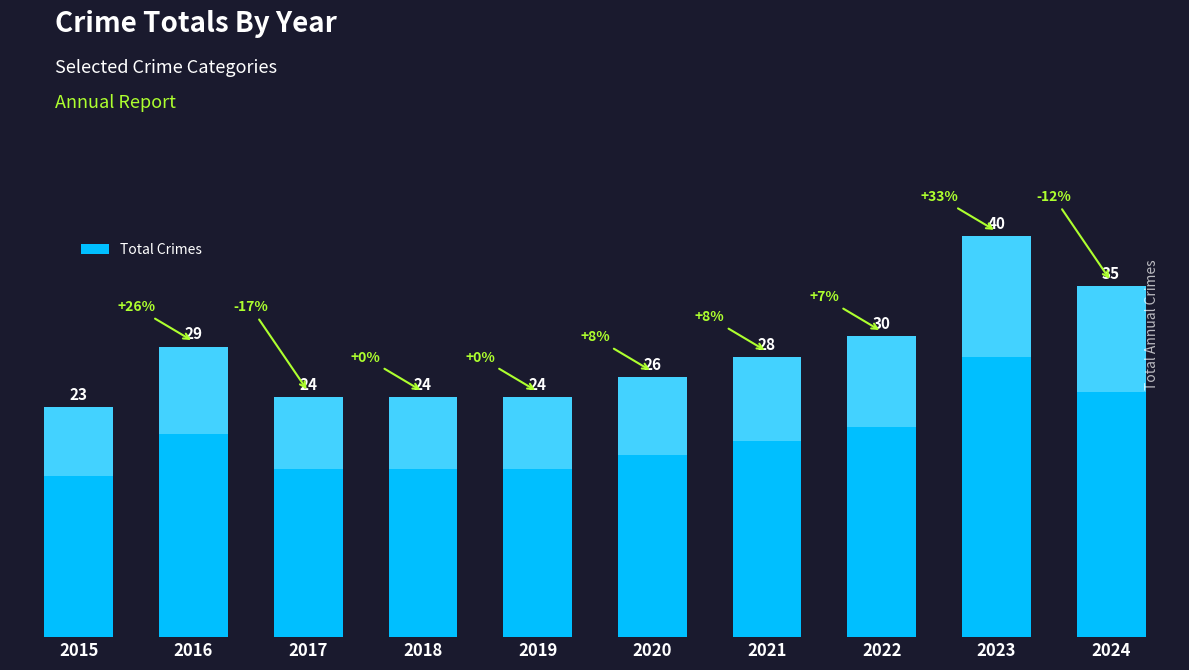

What is the difference between the maximum and second lowest values?

16